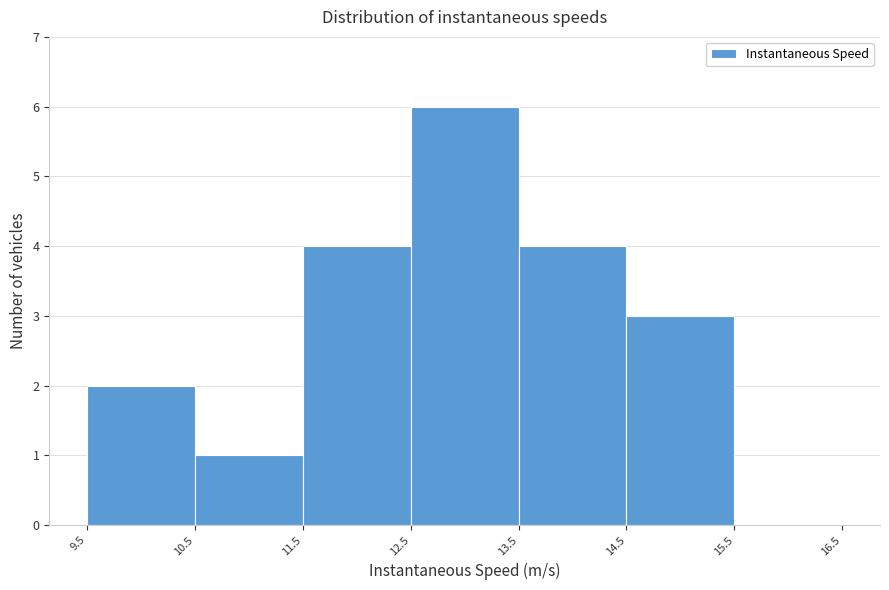

How tall is the bar that spans 11.5 to 12.5 on the x-axis? The values are not printed on the chart, so give them approximately, as read against the axis.

4